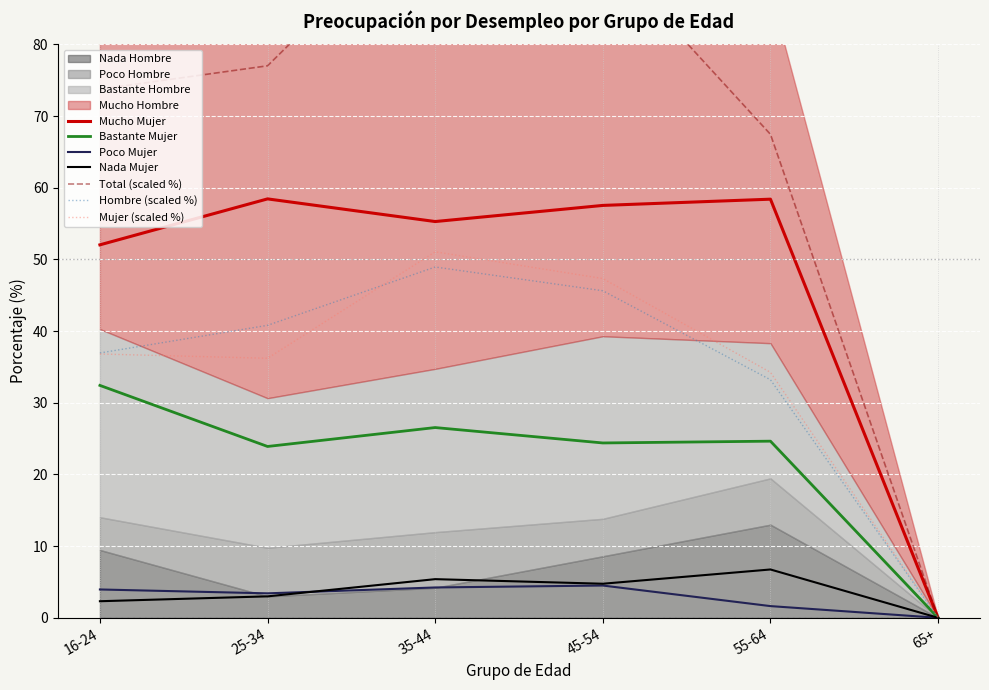

What is the highest value of the Nada Mujer series?

6.7